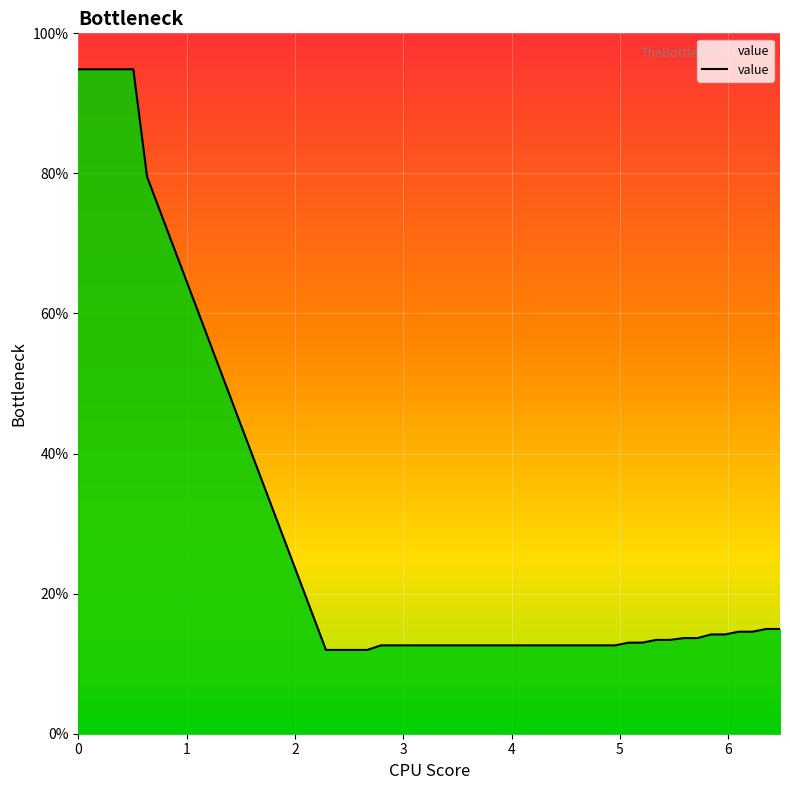

What is the greatest value displayed?

94.9